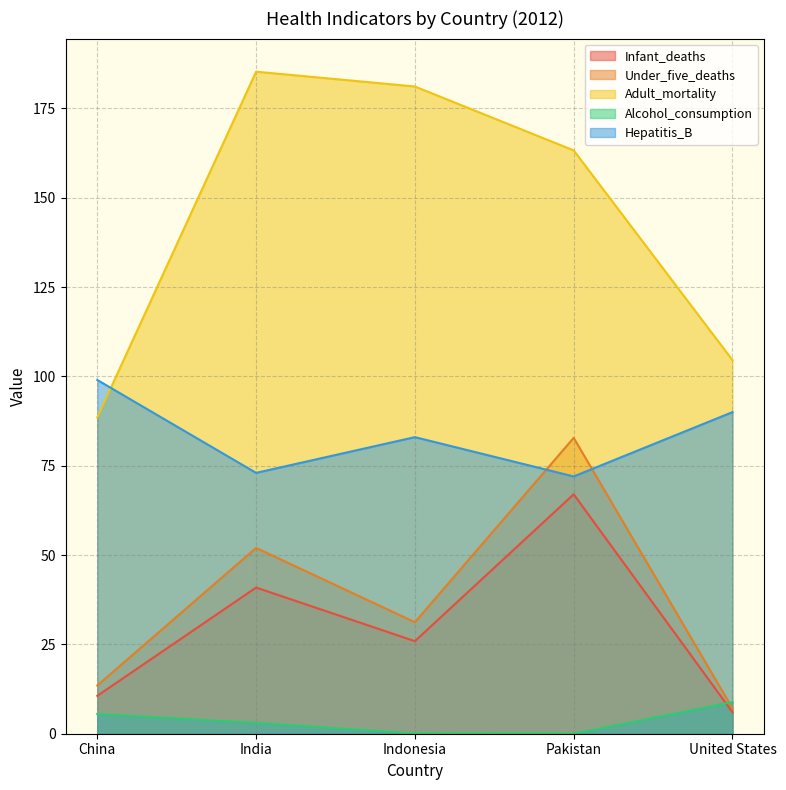

Where does the Hepatitis_B series first go above 83?

China